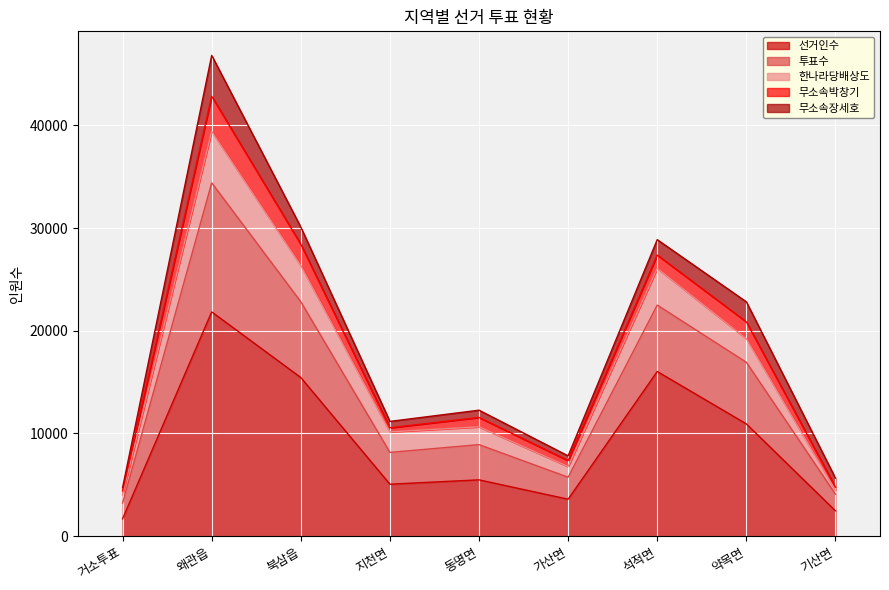

True or false: 한나라당배상도 and 투표수 intersect in this chart.

False